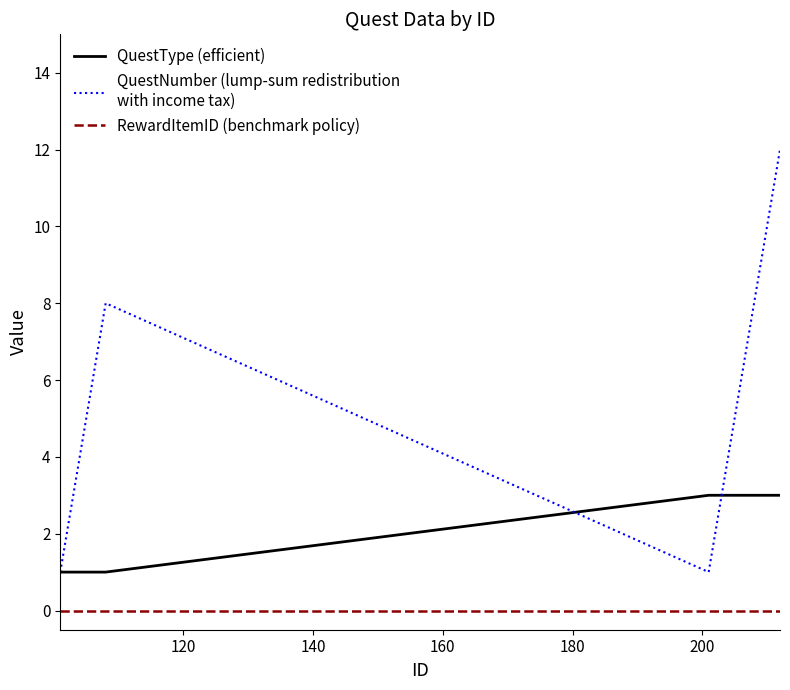

What is the greatest value displayed?

12